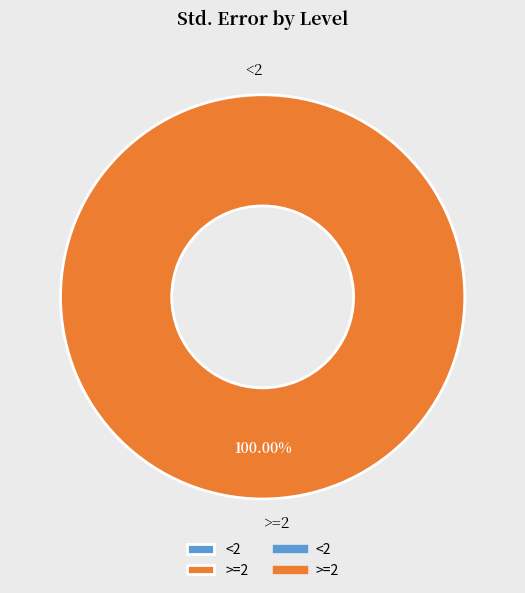

What is the smallest slice in the pie chart?

<2